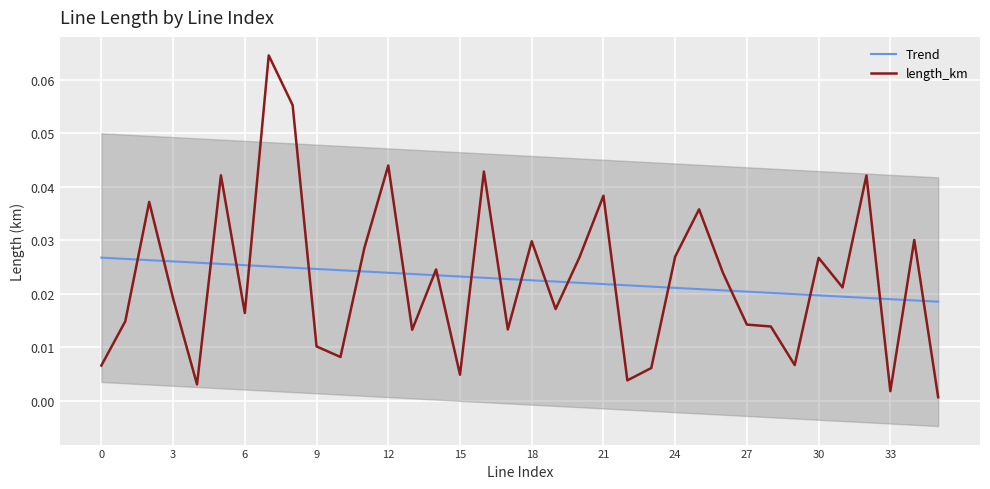

How many intersections are there between Trend and length_km?

22